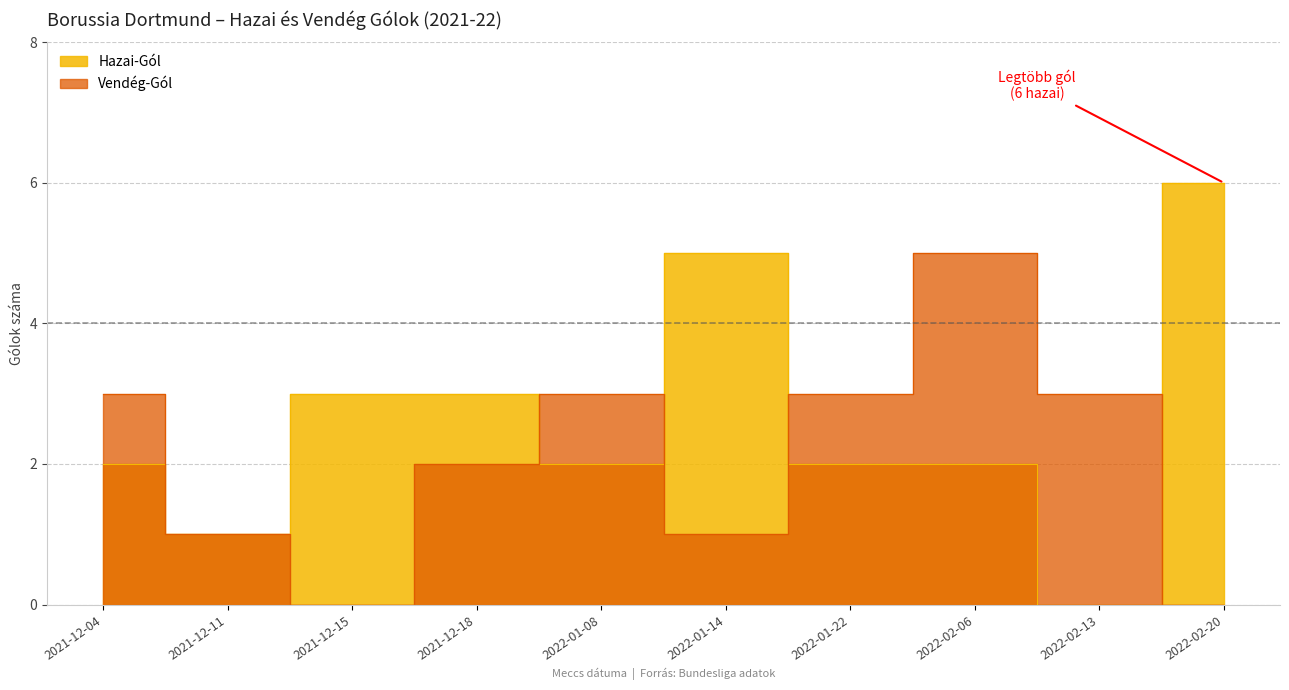

Reading left to right, what are all the values shown in this chart?

Hazai-Gól: 2021-12-04=2	2021-12-11=1	2021-12-15=3	2021-12-18=3	2022-01-08=2	2022-01-14=5	2022-01-22=2	2022-02-06=2	2022-02-13=0	2022-02-20=6
Vendég-Gól: 2021-12-04=3	2021-12-11=1	2021-12-15=0	2021-12-18=2	2022-01-08=3	2022-01-14=1	2022-01-22=3	2022-02-06=5	2022-02-13=3	2022-02-20=0